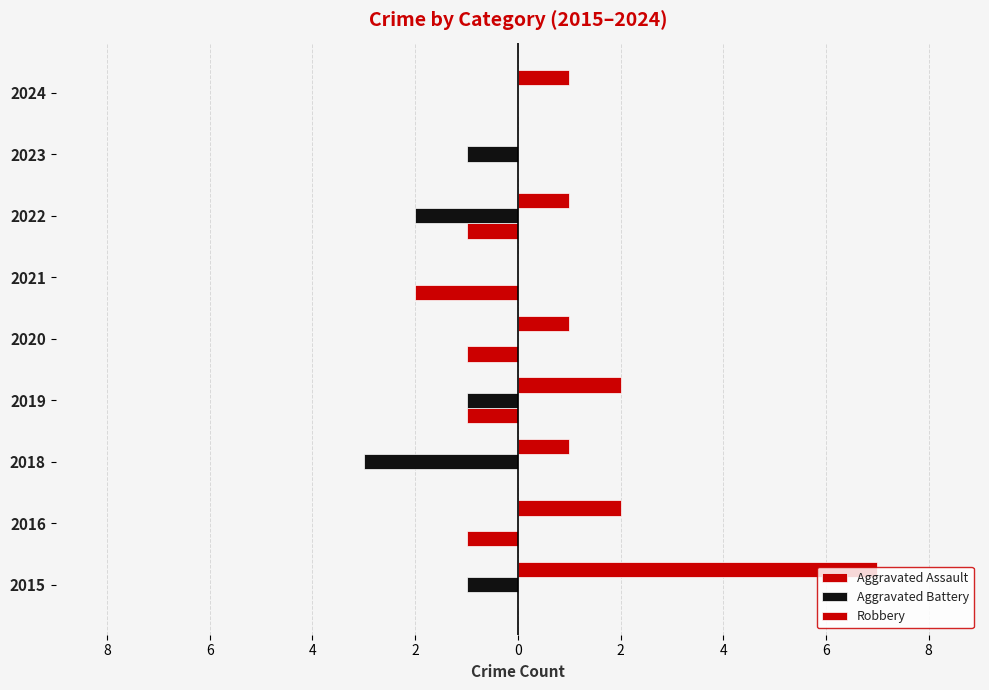

How many values in Aggravated Assault are below zero?

5